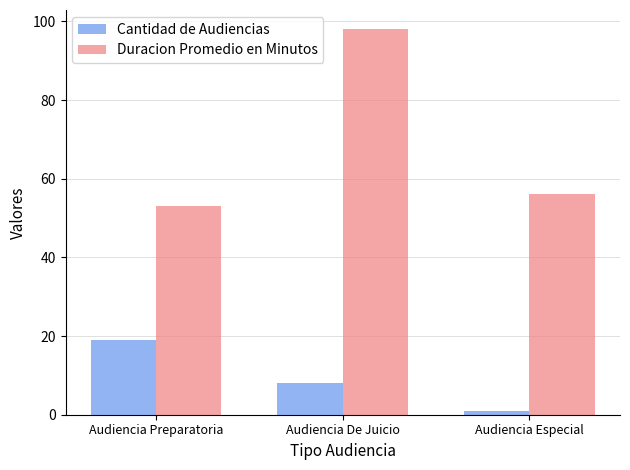

What is the sum of all Cantidad de Audiencias values?

28